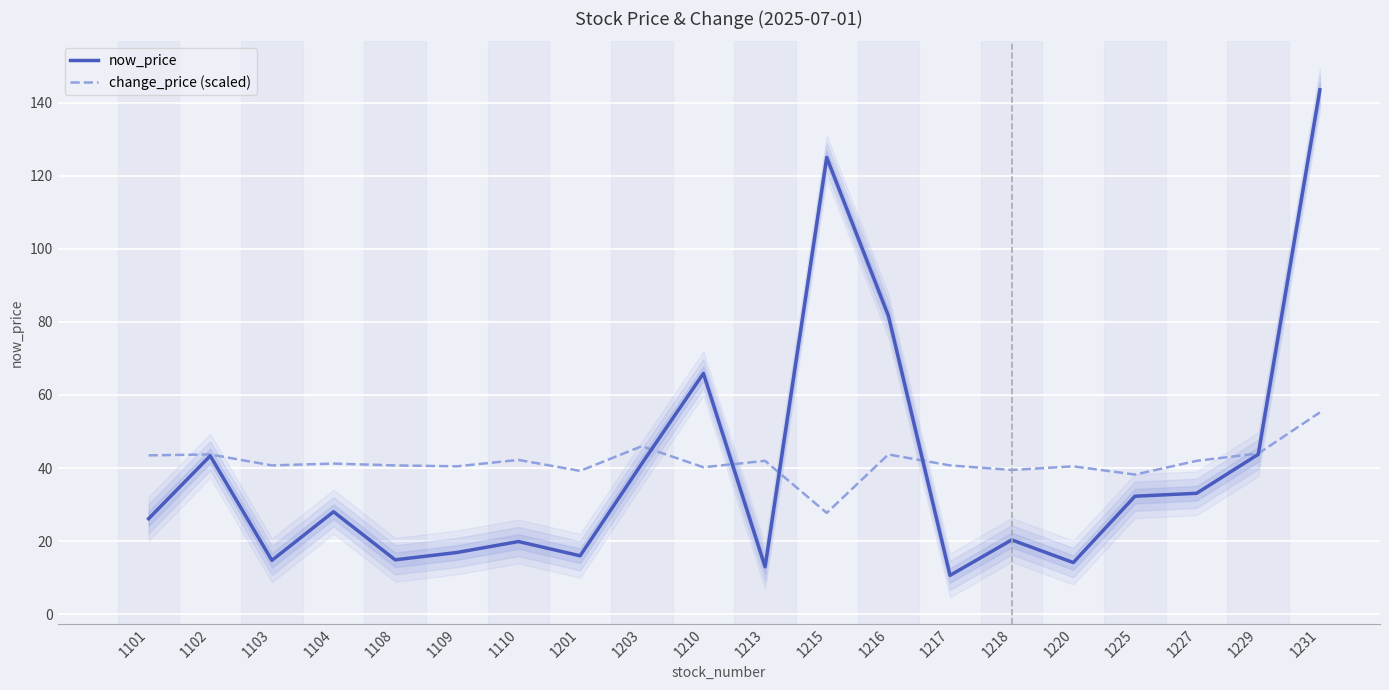

What are all the series names shown in the legend?

now_price, change_price (scaled)